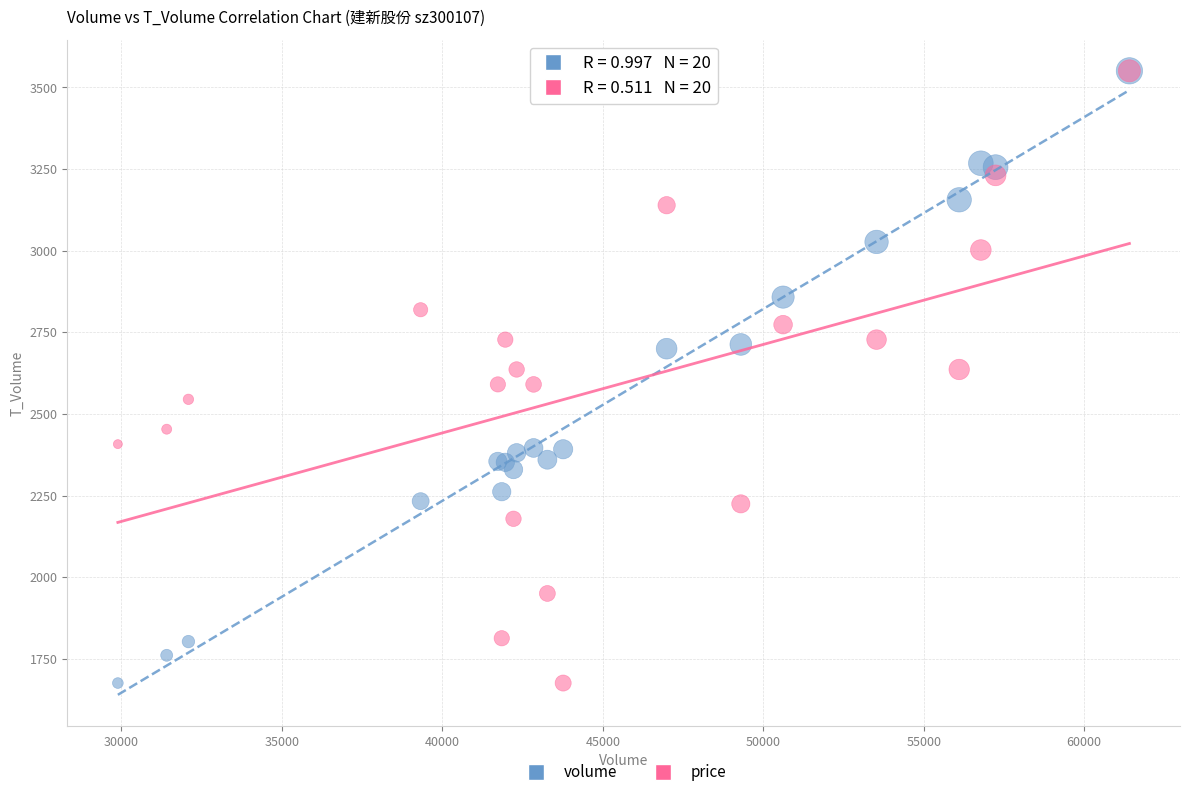

What are all the series names shown in the legend?

volume, price